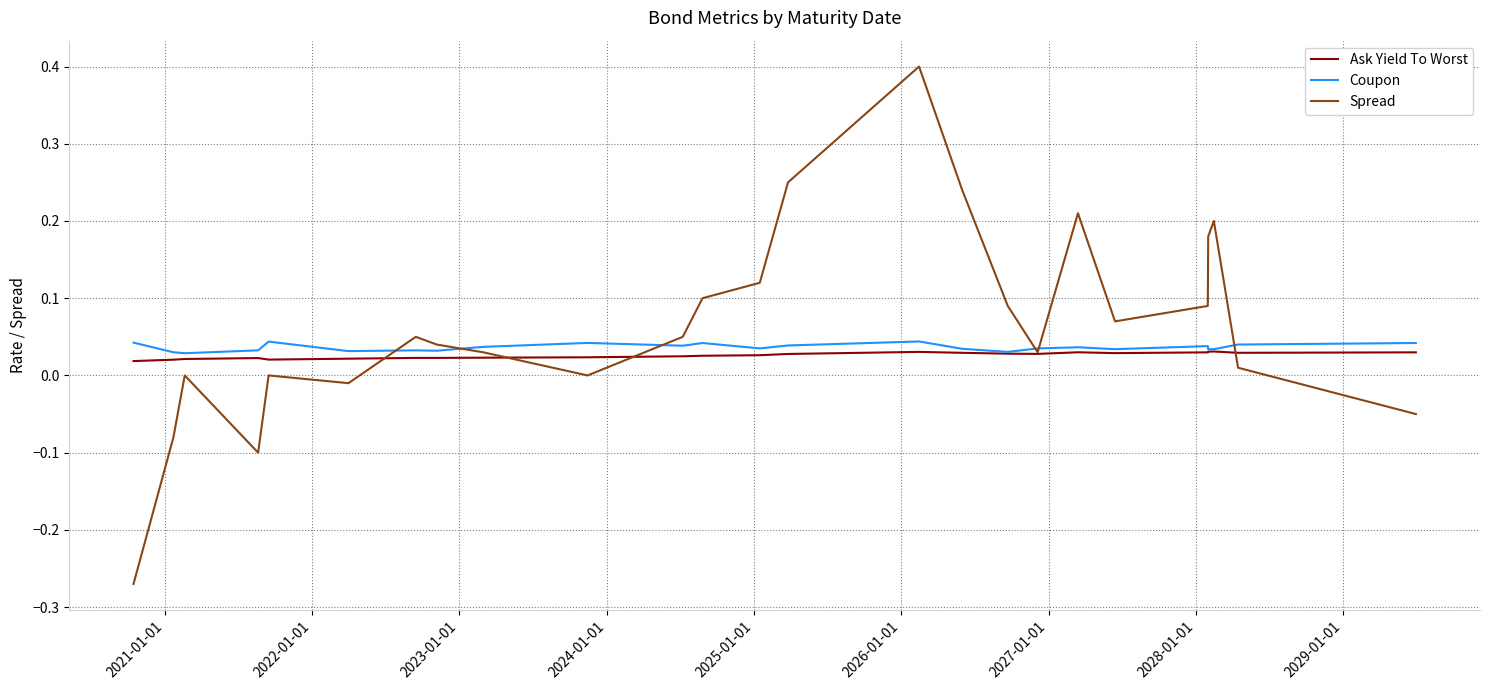

Which series has the largest total across all categories?

Spread